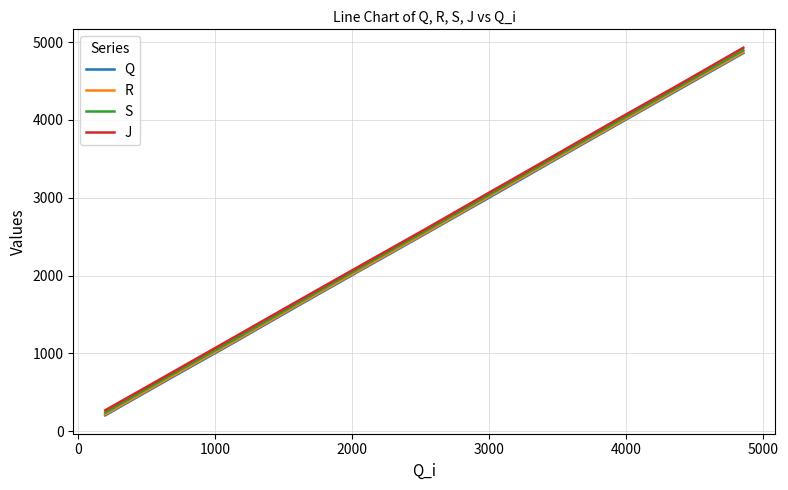

True or false: R and Q intersect in this chart.

False